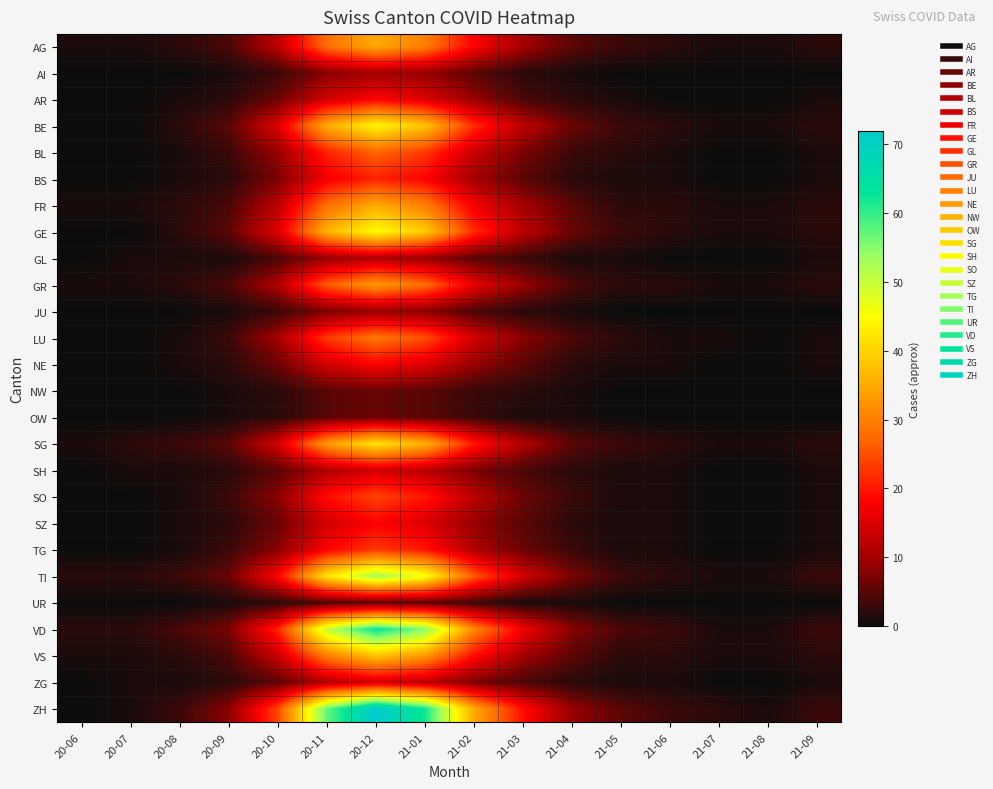

At which category is the sum across all series the highest?

20-12